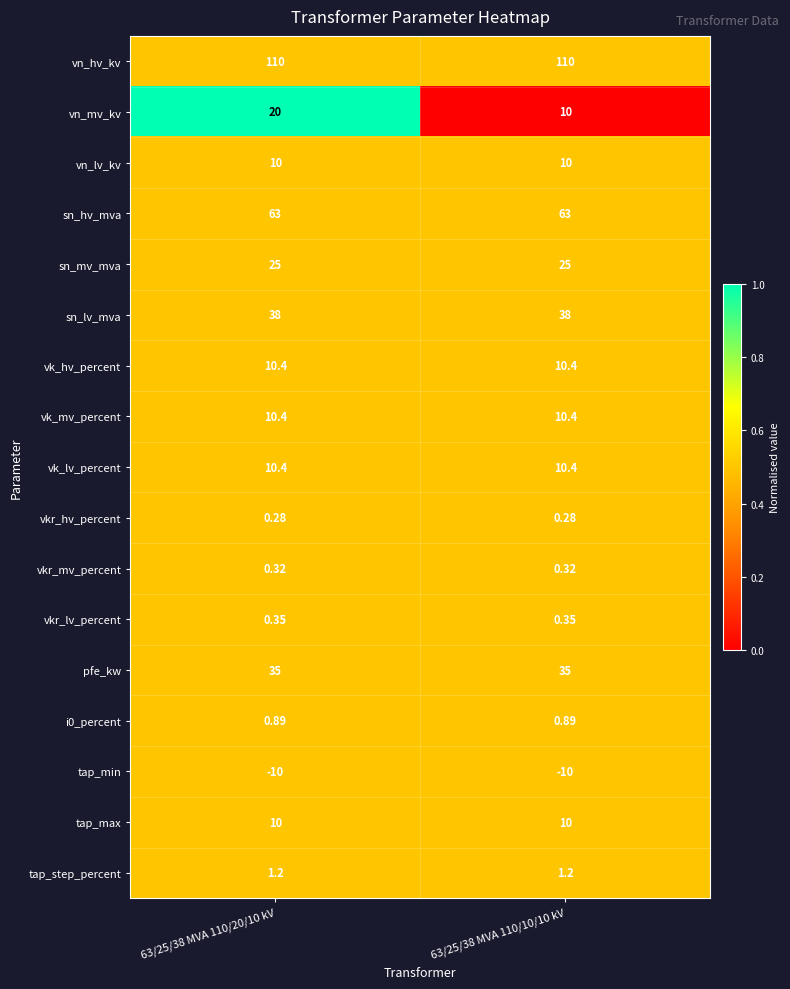

Between 63/25/38 MVA 110/20/10 kV and 63/25/38 MVA 110/10/10 kV, which series saw the biggest shift?

vn_mv_kv